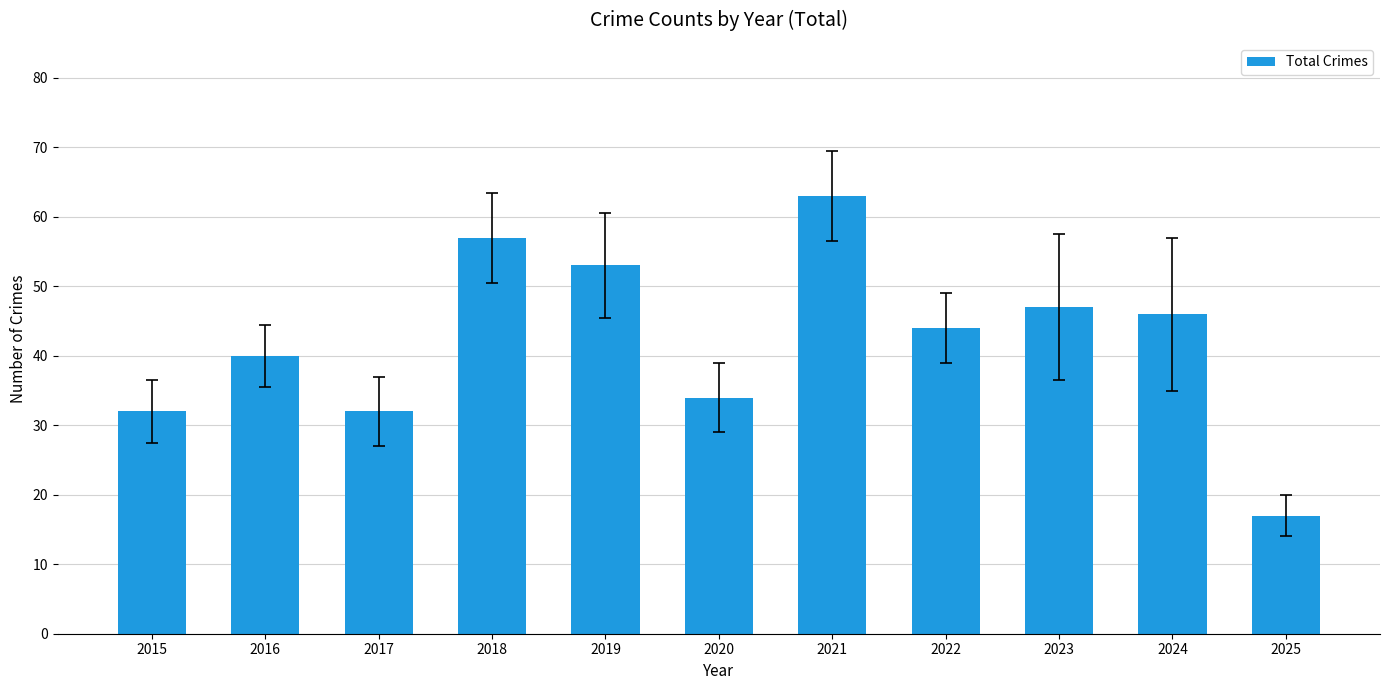

True or false: the data shows 72 at 2019.

False